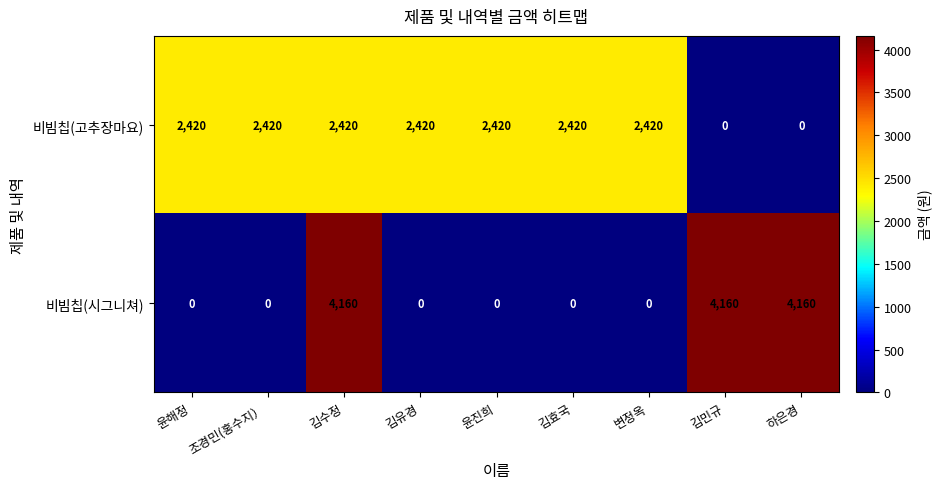

What is the spread (max minus min) of values at 김효국?

2420